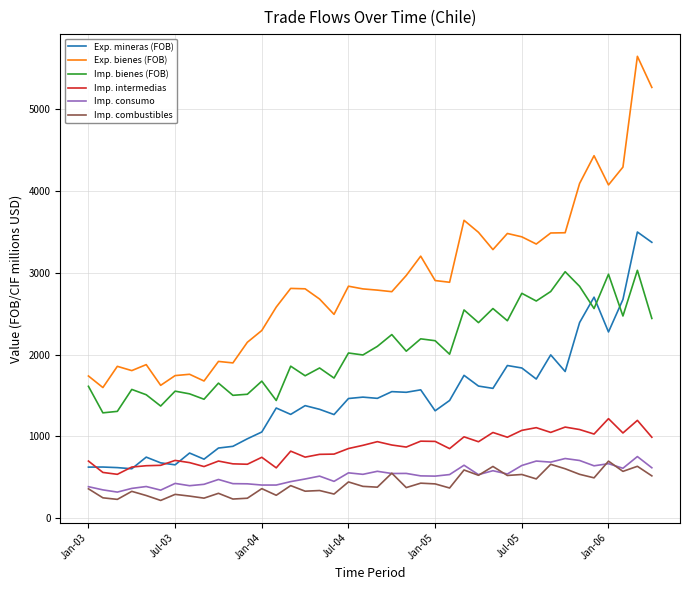

True or false: Imp. combustibles and Exp. bienes (FOB) cross at least once.

False